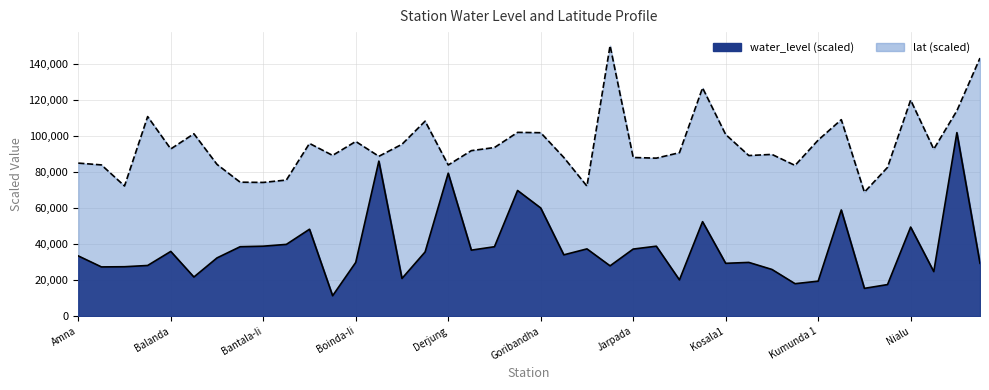

Reading right to left, extract all data points from this chart.

lat line: 143166.7	113944.4	92638.9	119861.1	82527.8	68750.0	109000.0	97638.9	83611.1	89722.2	89083.3	100750.0	126611.1	90666.7	87638.9	88000.0	150055.6	72111.1	88000.0	101750.0	101944.4	93527.8	91805.6	83833.3	108166.7	95333.3	88666.7	96888.9	89166.7	95805.6	75500.0	74166.7	74305.6	84166.7	101166.7	92750.0	110694.4	72194.4	83888.9	84888.9
water level line: 29300.0	101800.0	24700.0	49400.0	17500.0	15400.0	58900.0	19400.0	18000.0	25900.0	29800.0	29300.0	52400.0	20100.0	38800.0	37200.0	27900.0	37300.0	34000.0	60000.0	69700.0	38500.0	36600.0	79300.0	35600.0	20900.0	86000.0	29800.0	11300.0	48200.0	39800.0	38800.0	38500.0	32300.0	21700.0	35900.0	28100.0	27400.0	27300.0	33400.0